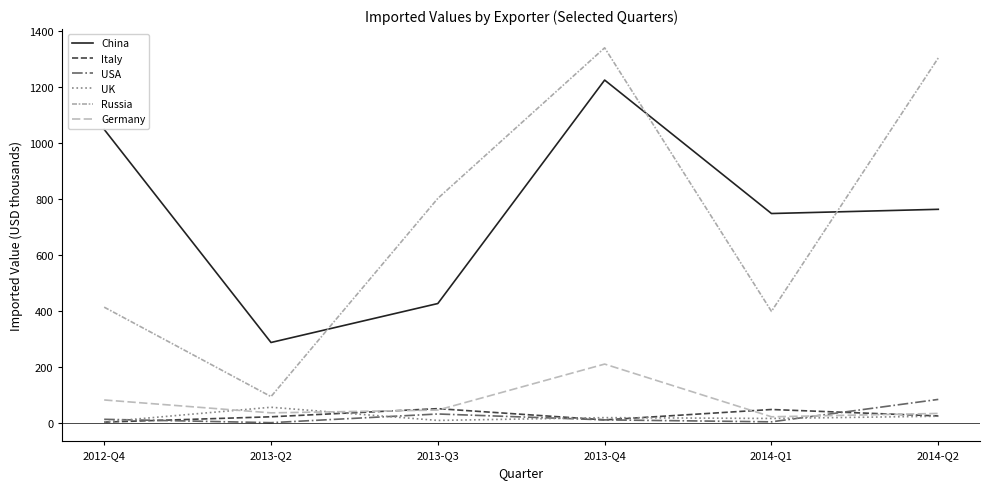

Where is the first local minimum for USA?

2013-Q2